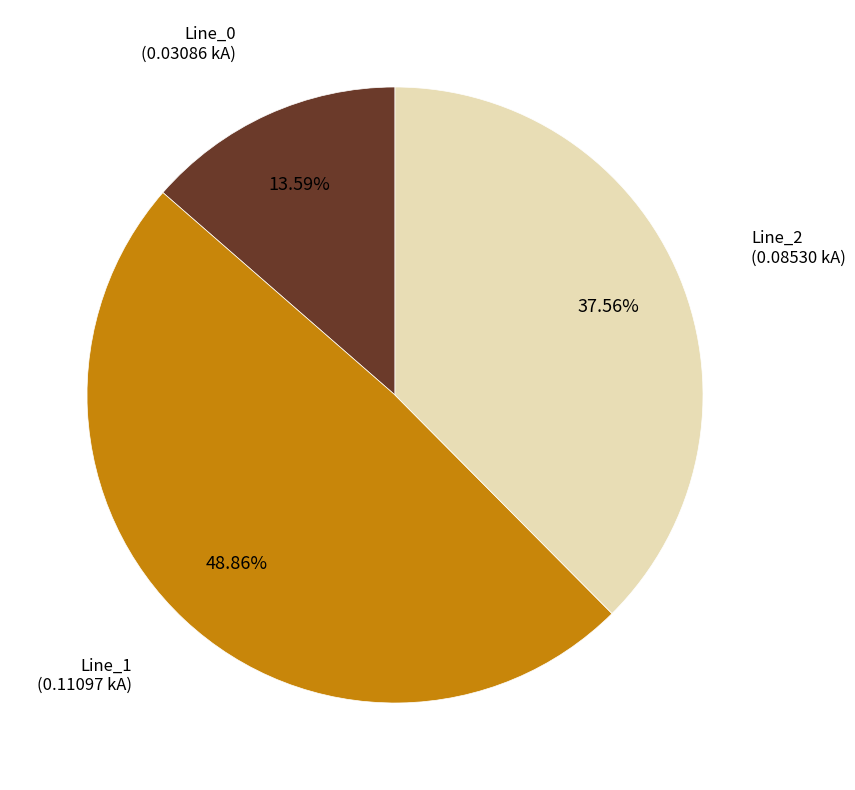

Does any single category account for the majority?

No